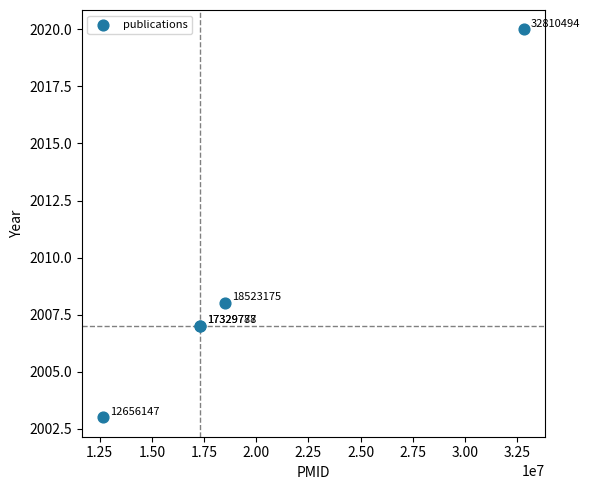

What Y value in the scatter plot is closest to 2011?

2008